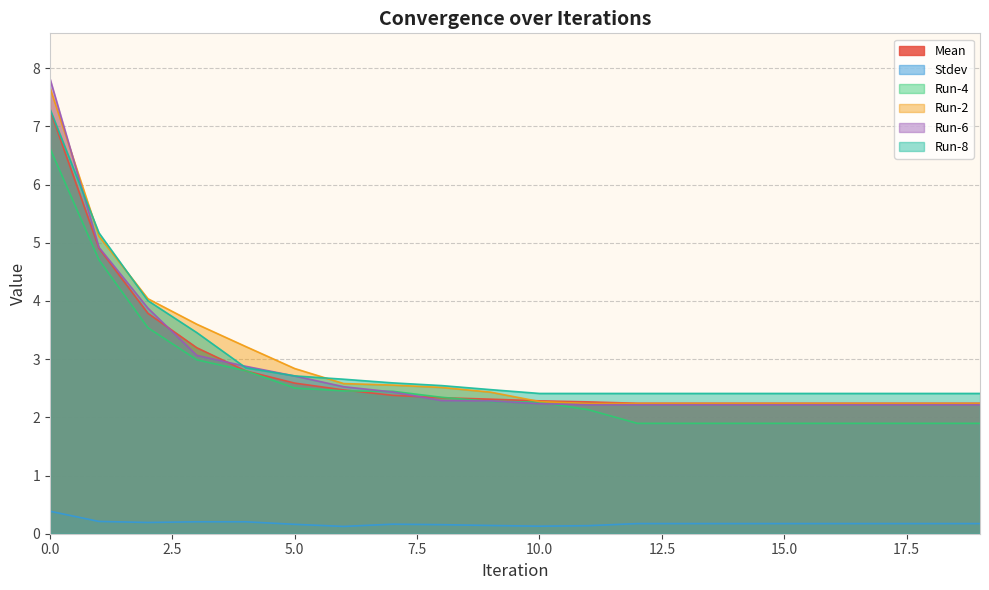

True or false: Run-8 and Mean intersect in this chart.

False